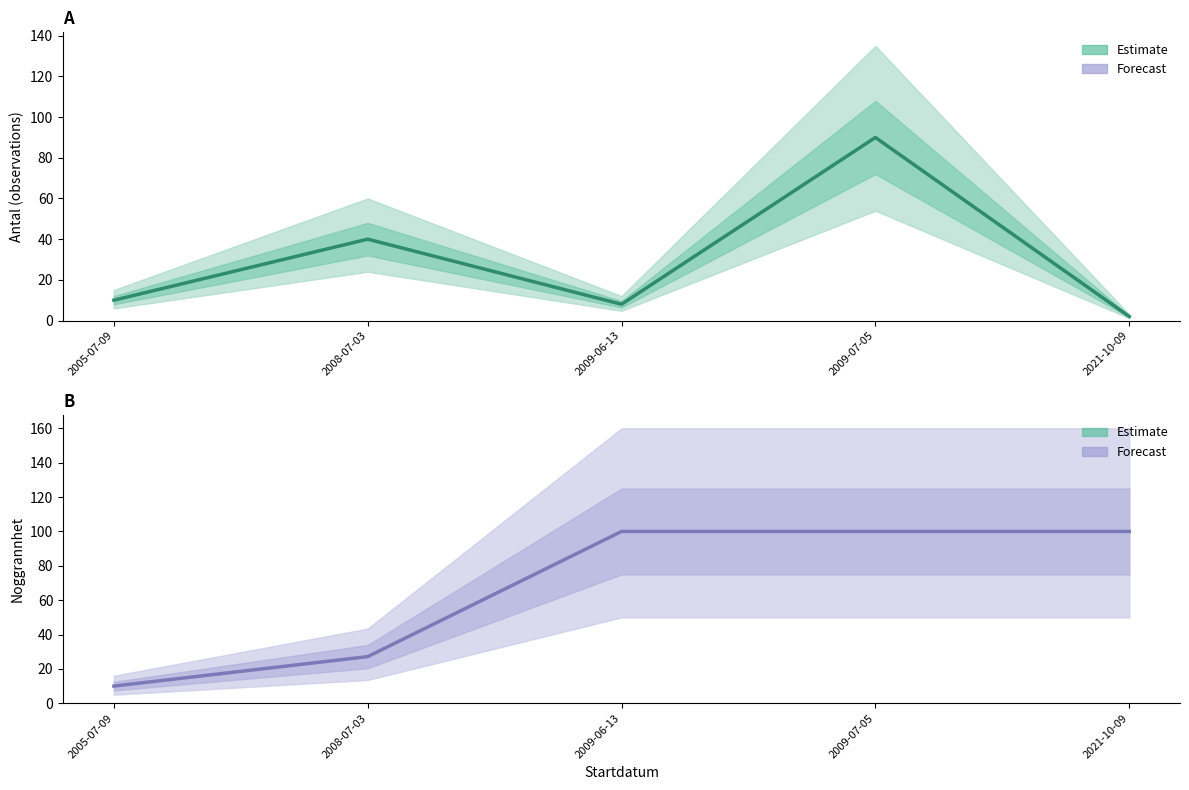

At which category does the chart reach its peak across all series?

2009-06-13